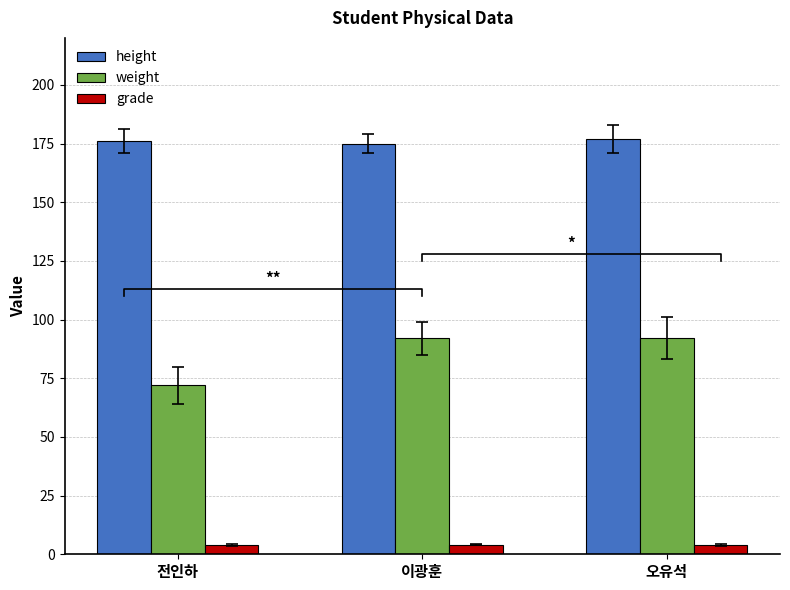

What is the label of the 1st bar from the right?

오유석